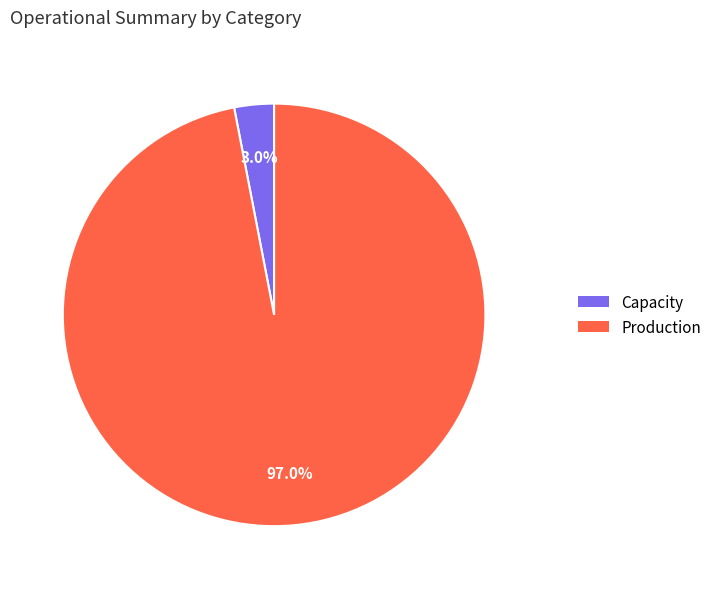

How many segments does this pie chart have?

2